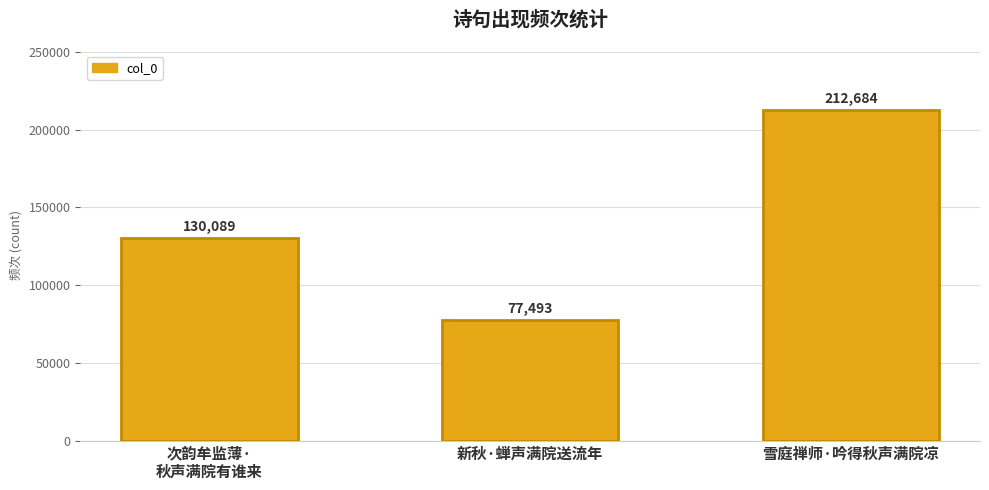

How many values are below 130089?

1